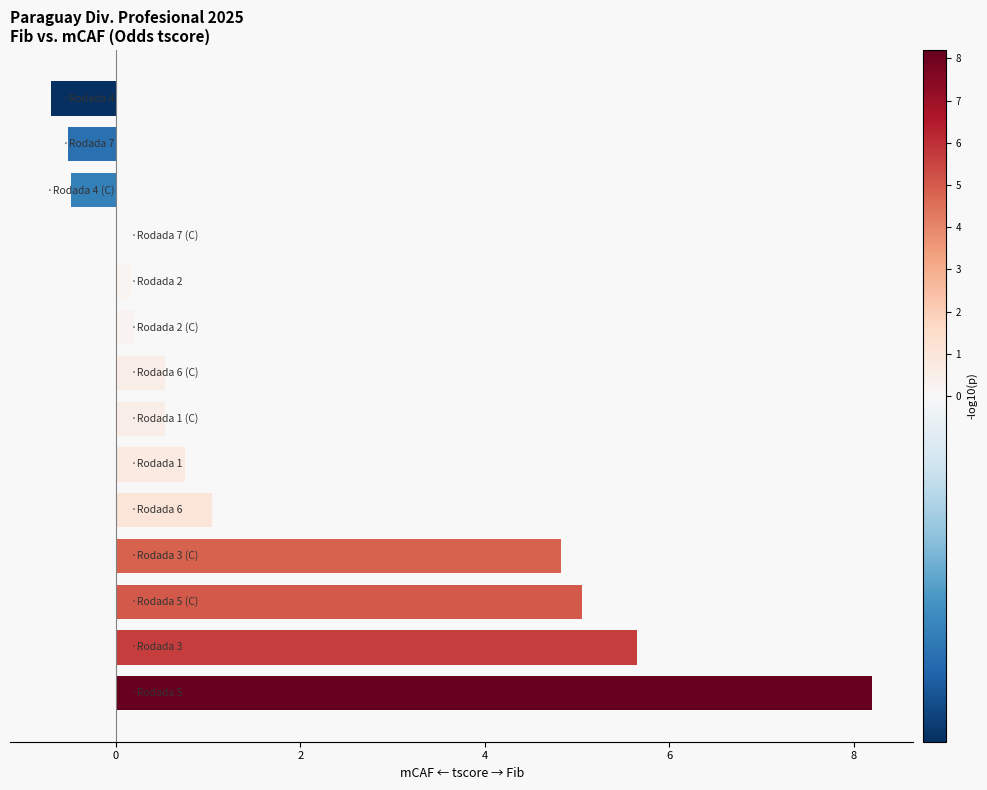

Does the chart contain stacked bars?

No